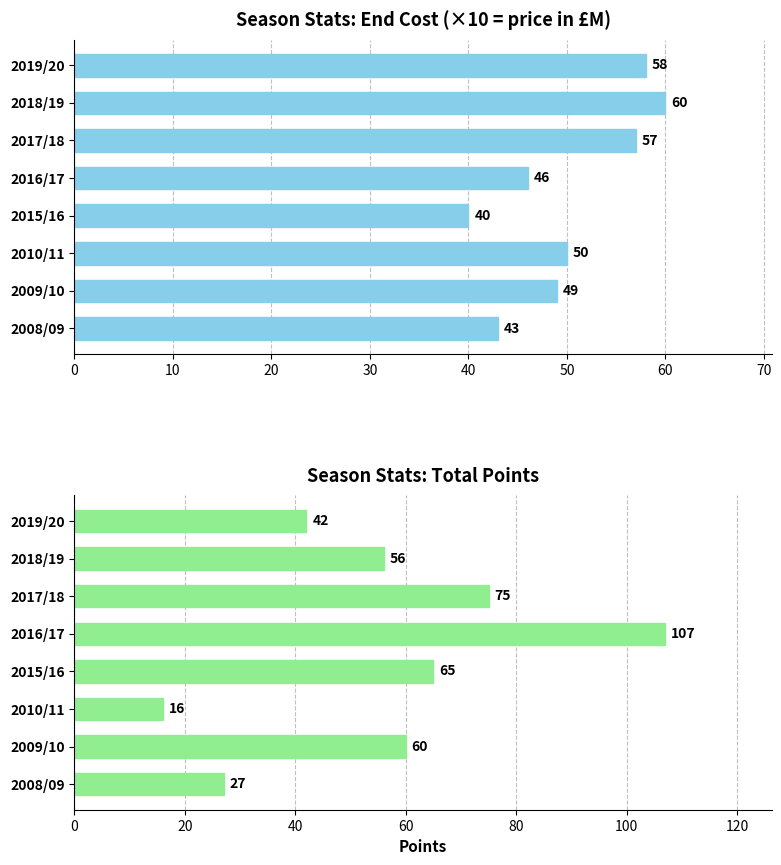

What is the value of the total_points bar at the 3rd from the left?

16